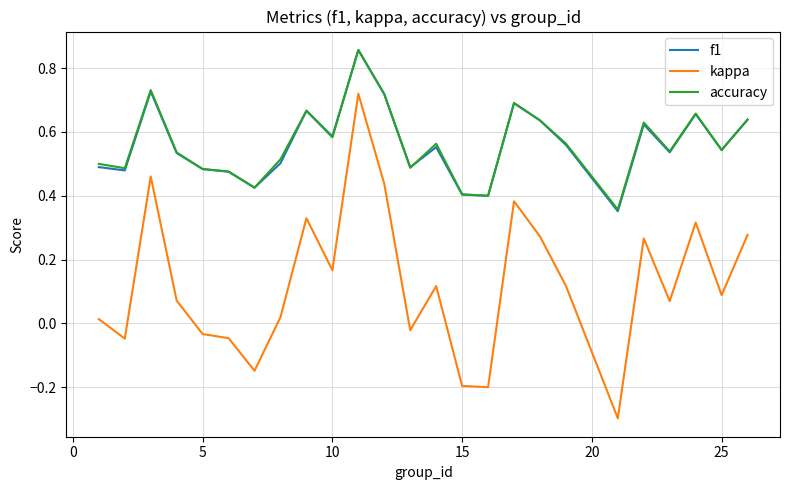

True or false: kappa and accuracy intersect in this chart.

False